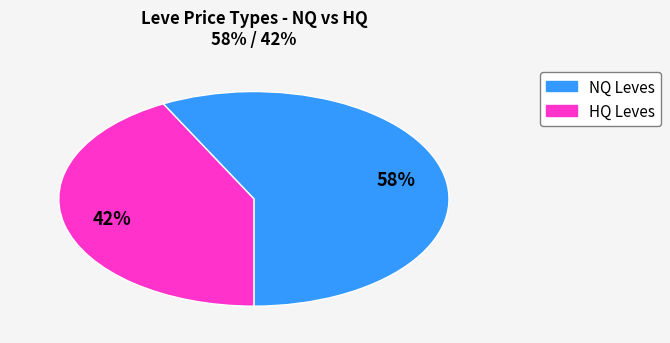

How many slices are in this pie chart?

2